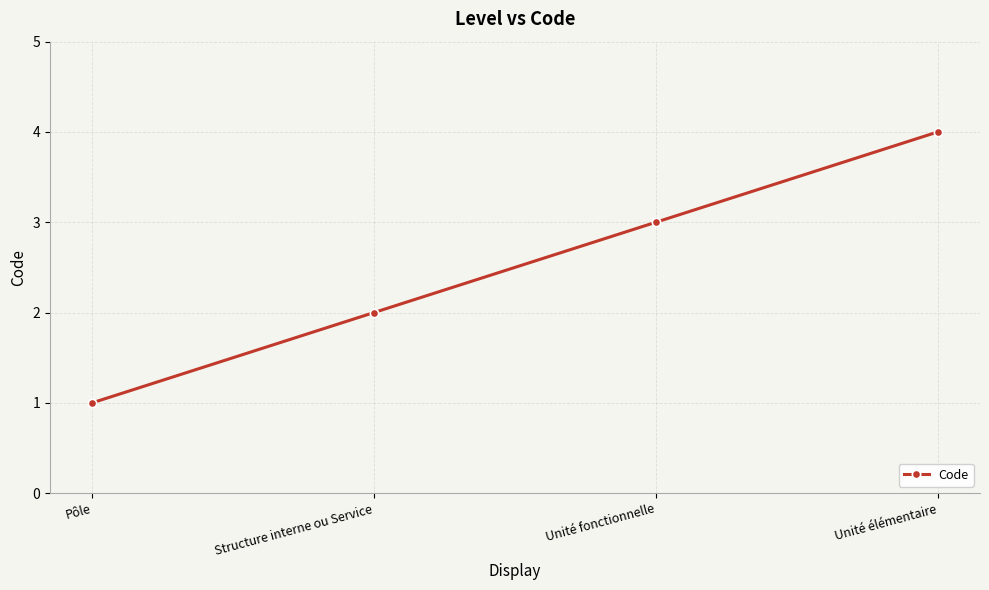

List the labels in order of value, smallest first.

Pôle, Structure interne ou Service, Unité fonctionnelle, Unité élémentaire